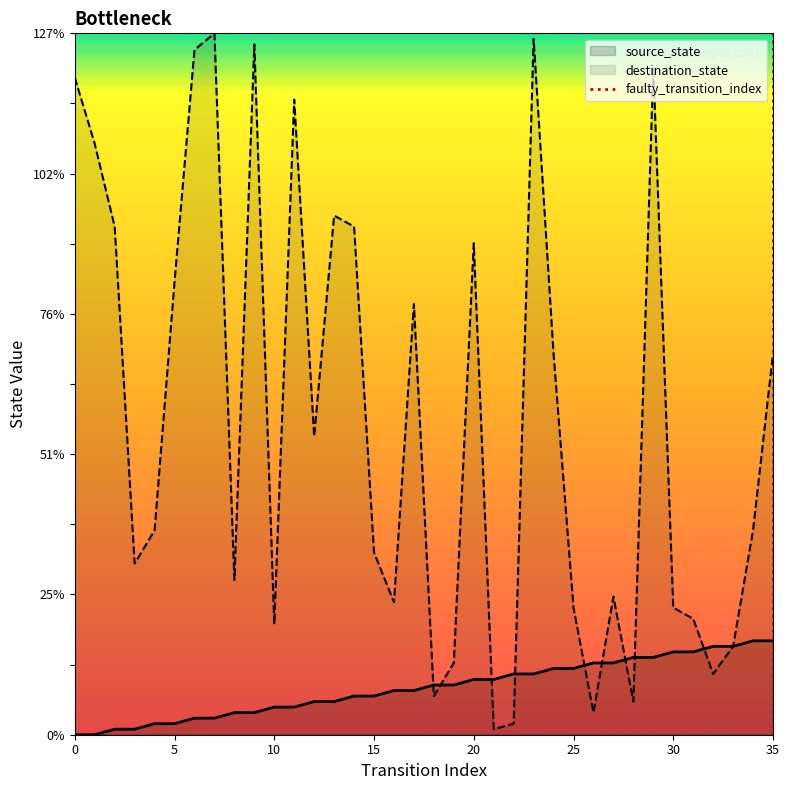

True or false: destination_state has a value of 23 at 25.

True